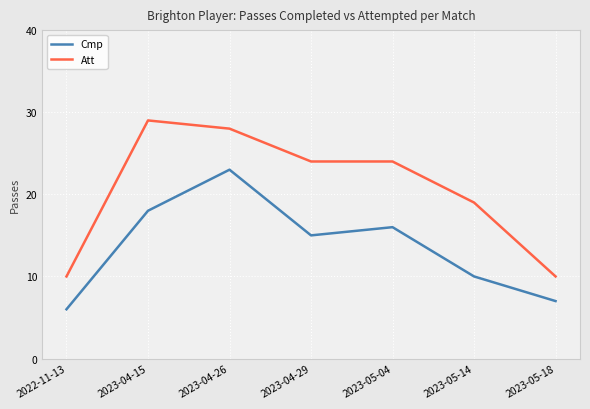

How many data points in Cmp are less than 15?

3